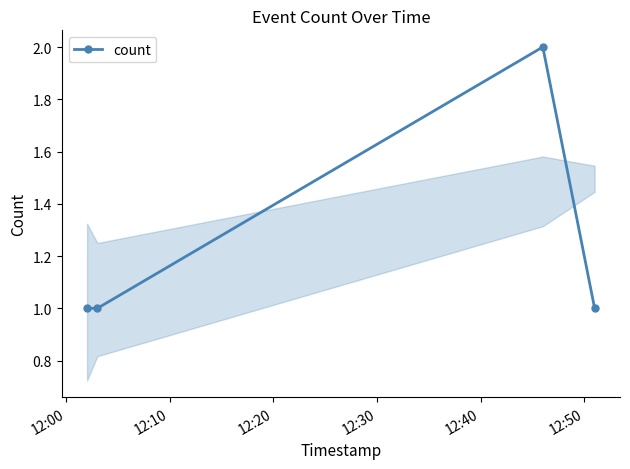

What is the value of the 4th point from the left?

1